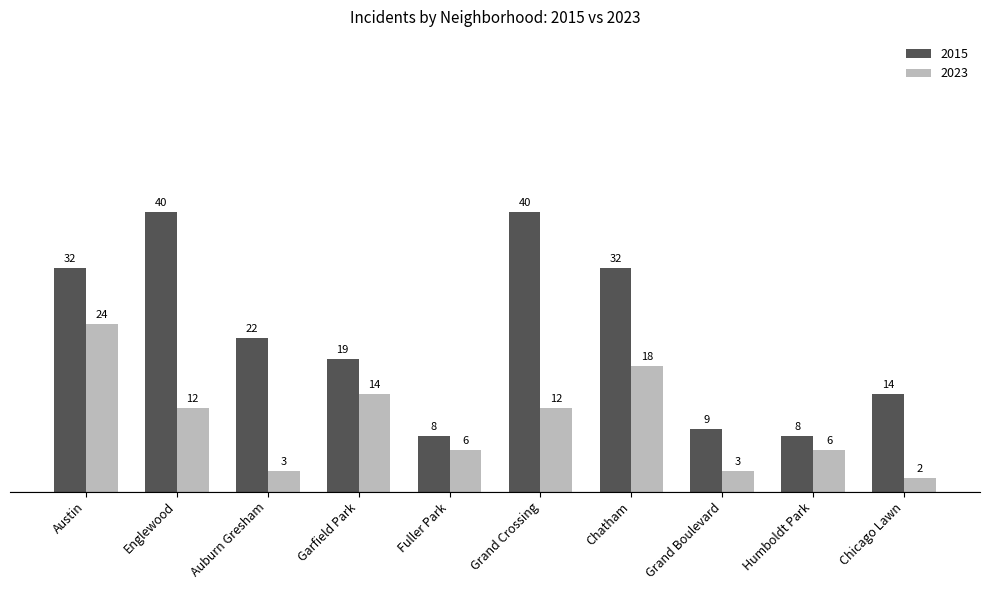

Which series changed the most between Austin and Chatham?

2023